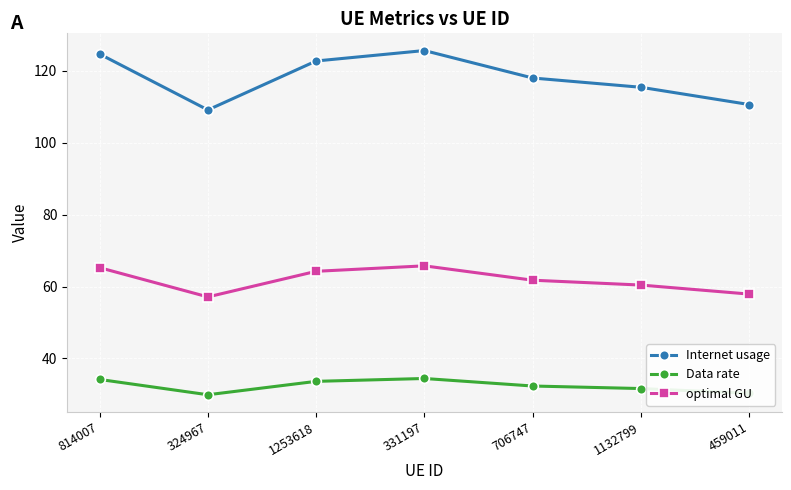

True or false: Data rate and Internet usage cross at least once.

False